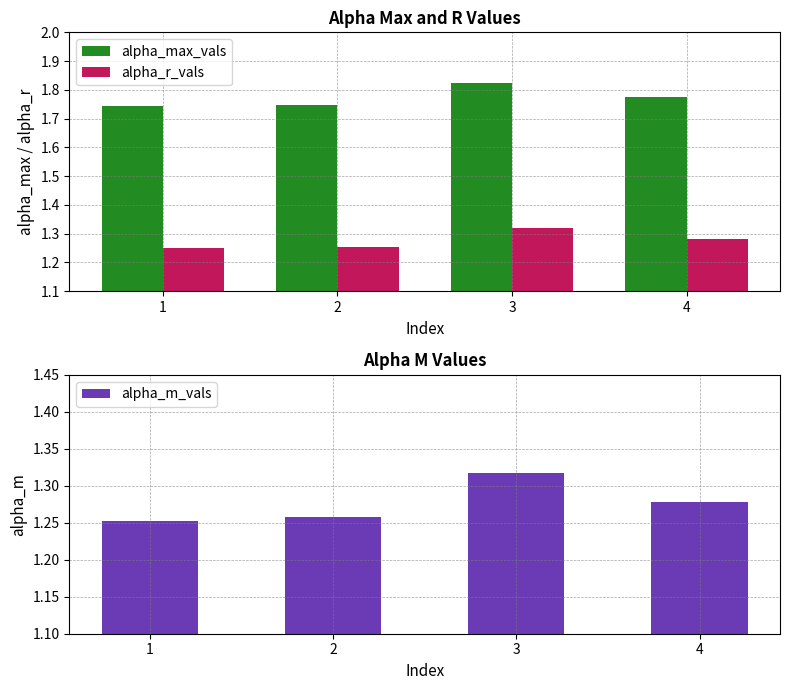

Is it true that alpha_m_vals equals 1.3 at 4?

True